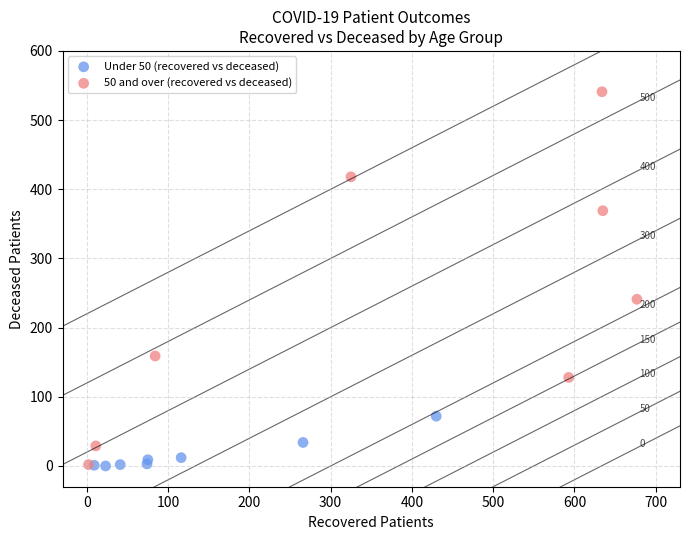

Which series reaches the minimum Y coordinate?

Under 50 (recovered vs deceased)